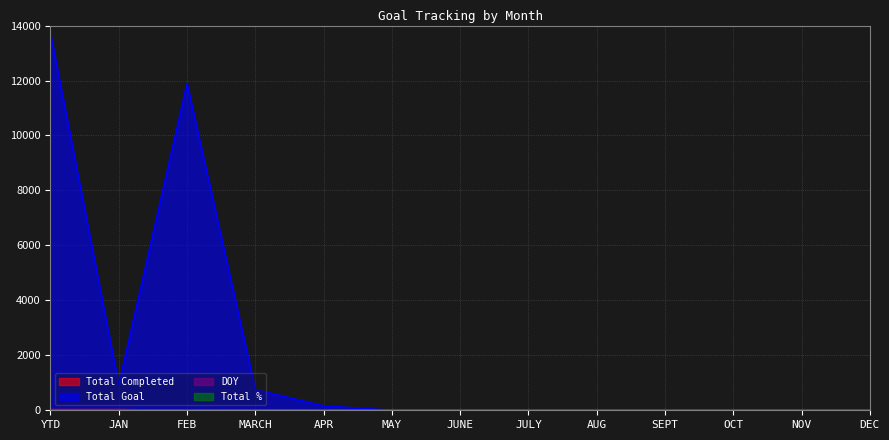

True or false: Total Completed and Total Goal cross at least once.

False